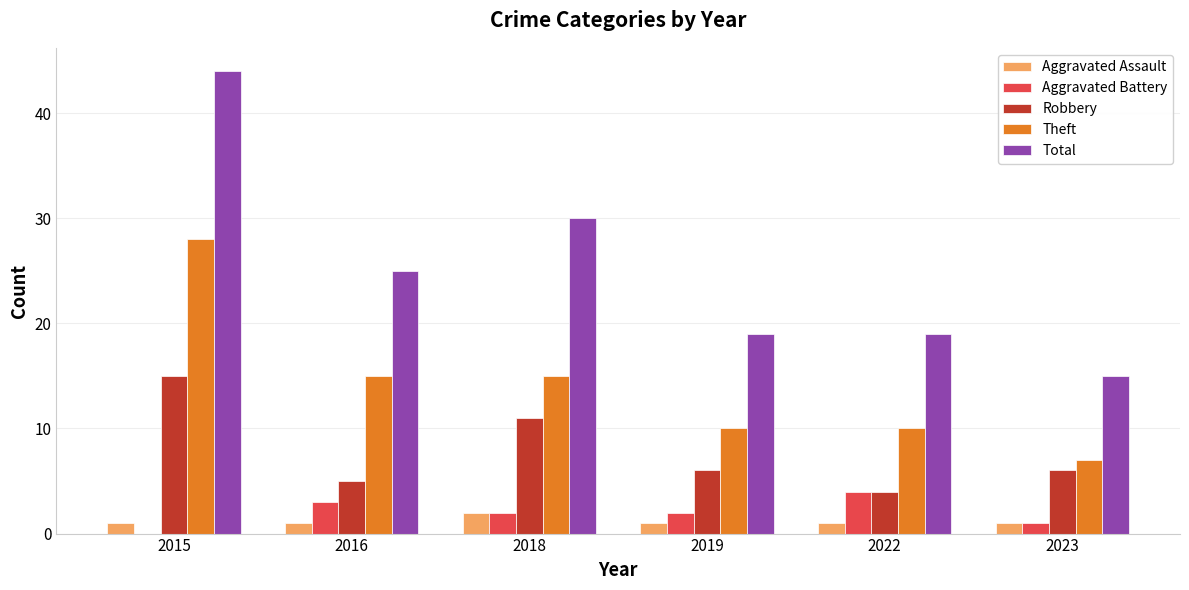

At which category does the chart reach its peak across all series?

2015